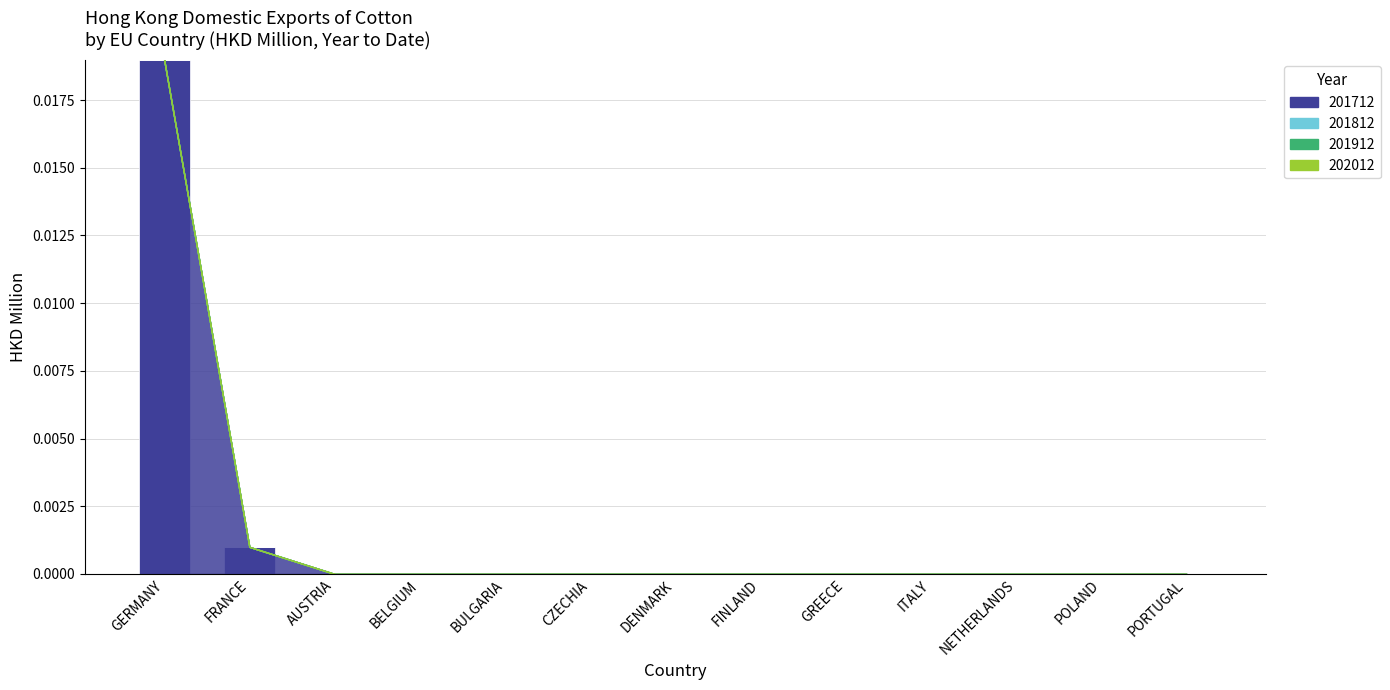

How many data points does each series have?

13